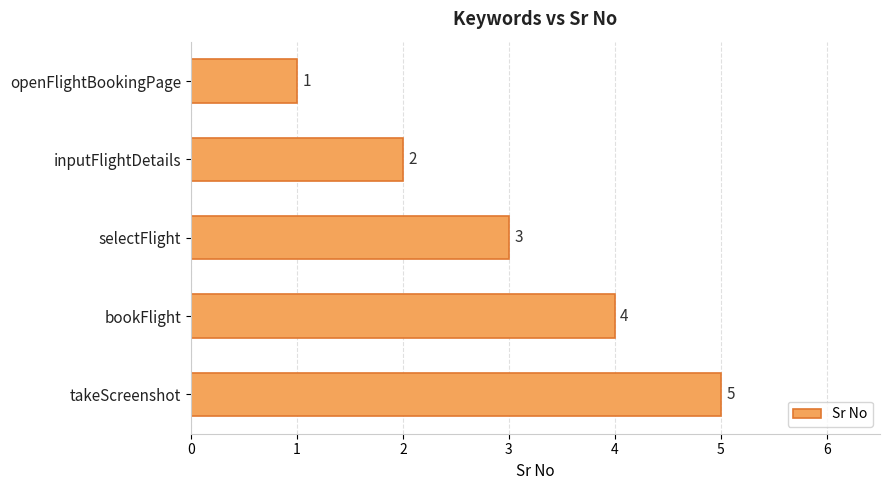

Does the chart contain any negative values?

No